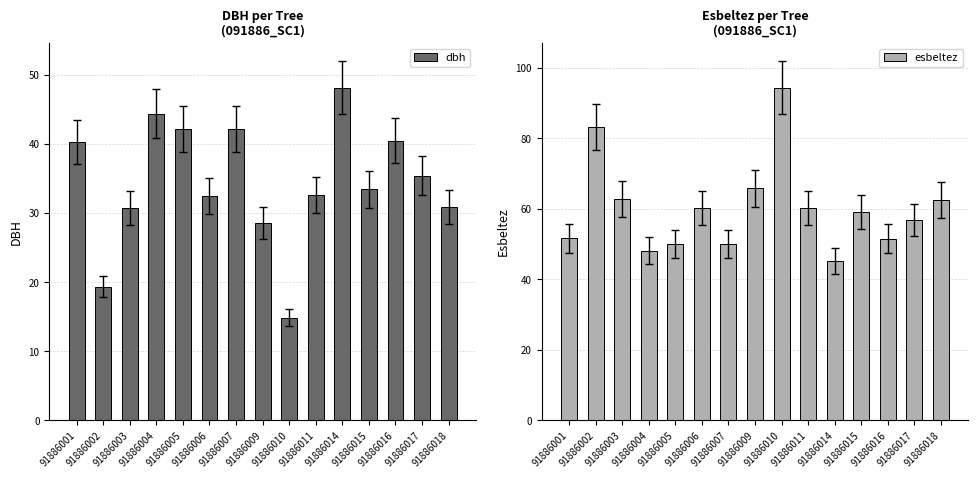

Is the value of dbh at 91886015 greater than the value of esbeltez at 91886018?

No